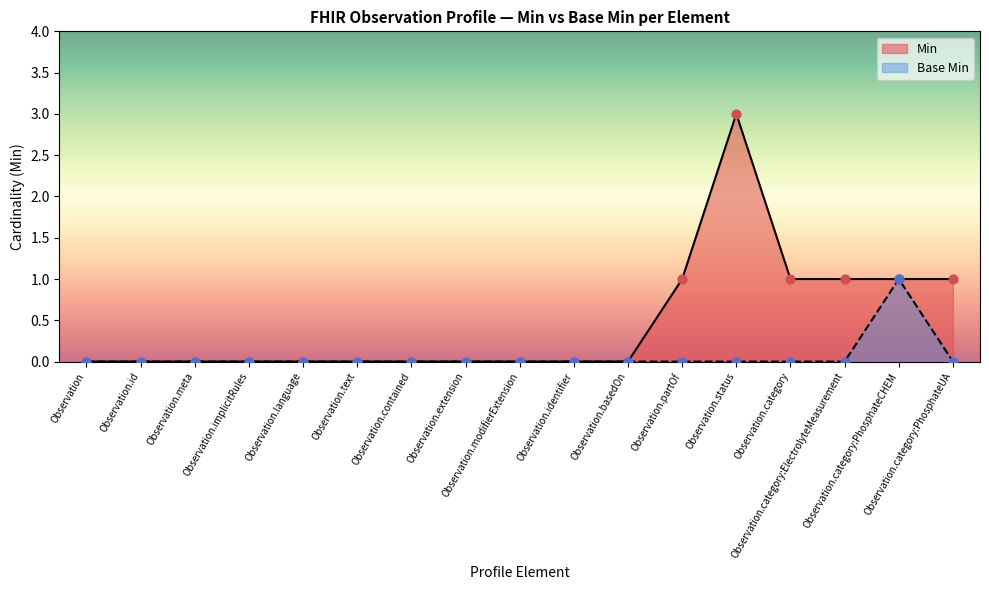

At how many categories does at least one series exceed 0?

6